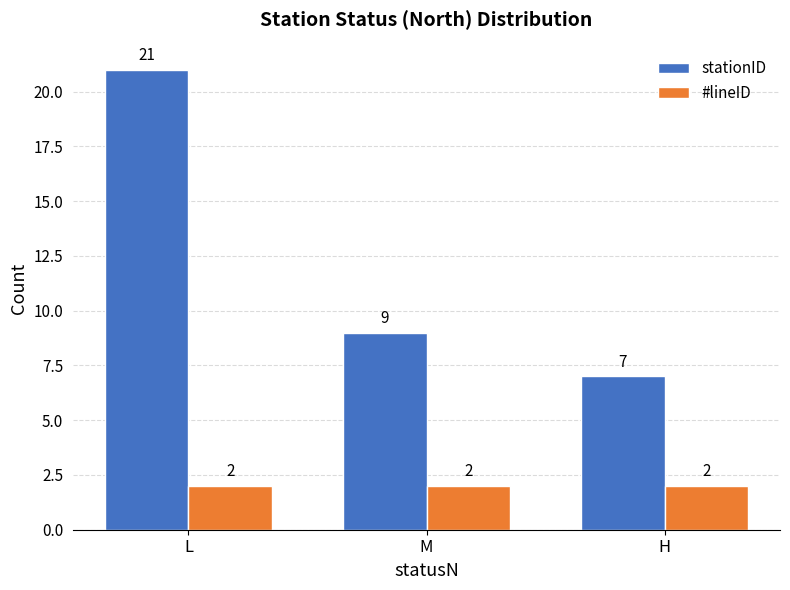

Between M and H, which series saw the biggest shift?

stationID